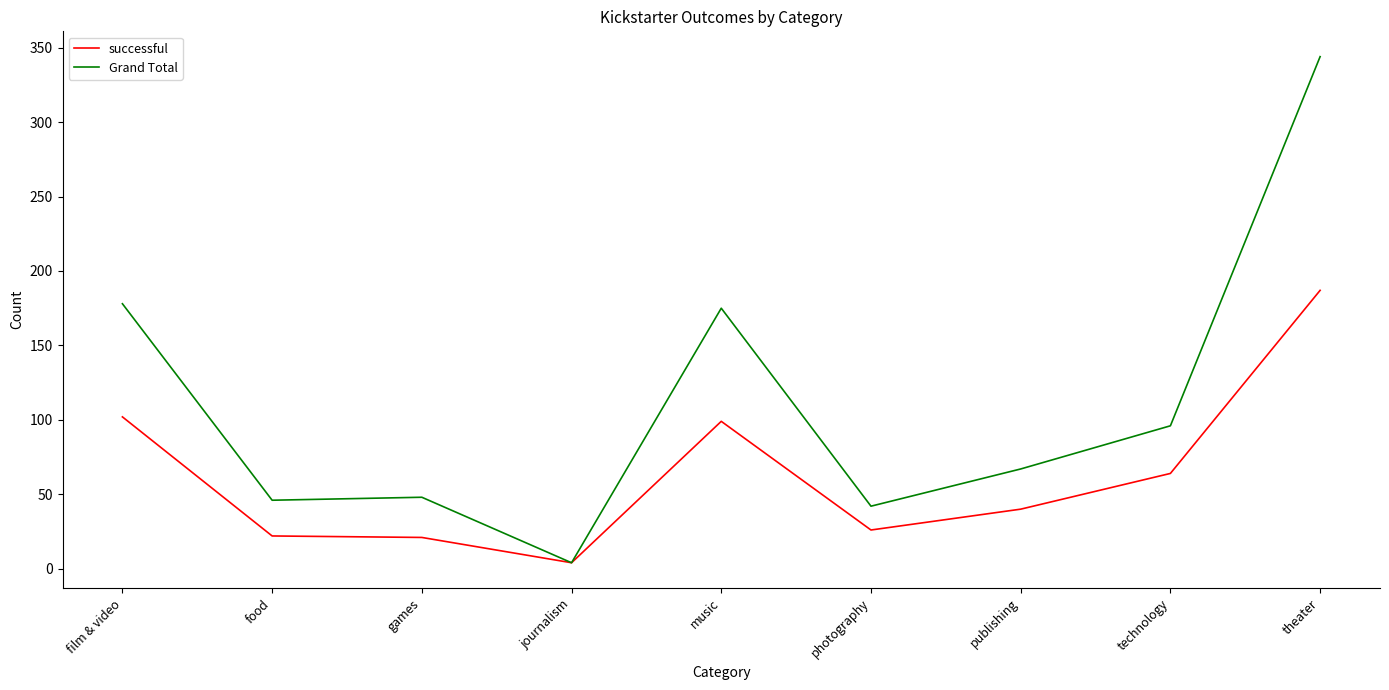

What position from the right is food?

8